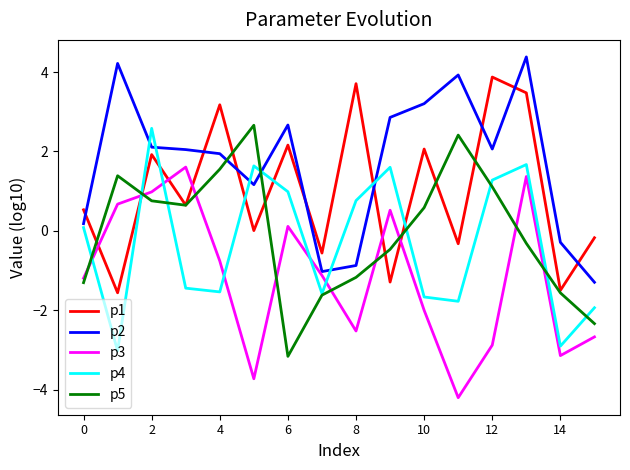

What is the minimum value shown in the chart?

-4.2